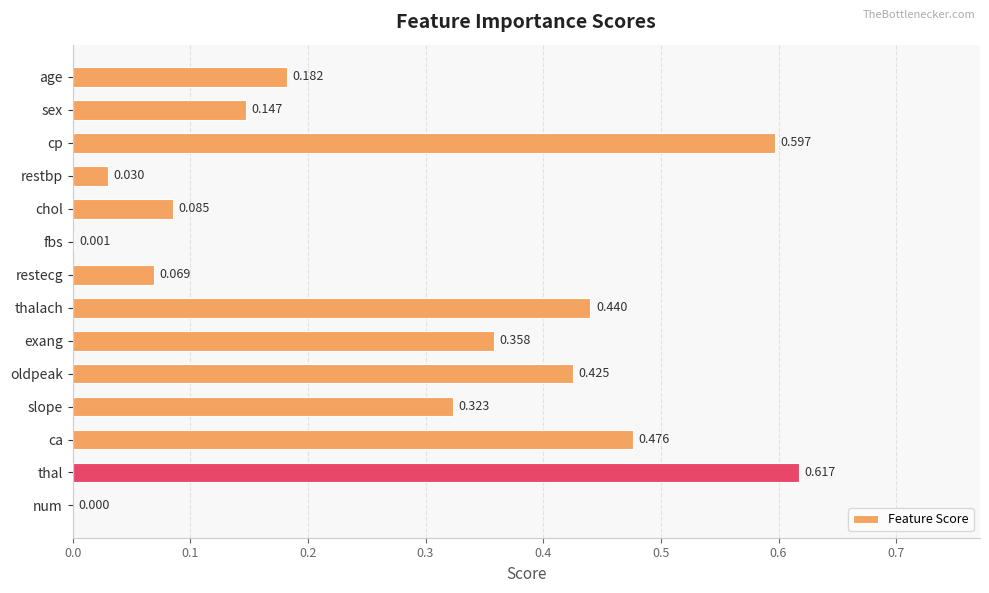

Which has a higher value, fbs or cp?

cp